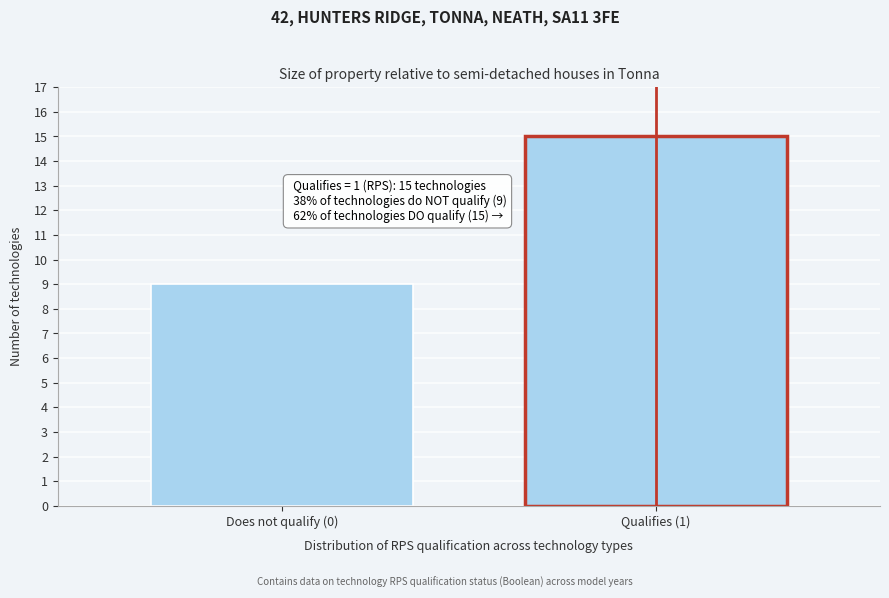

Reading right to left, extract all data points from this chart.

15	9